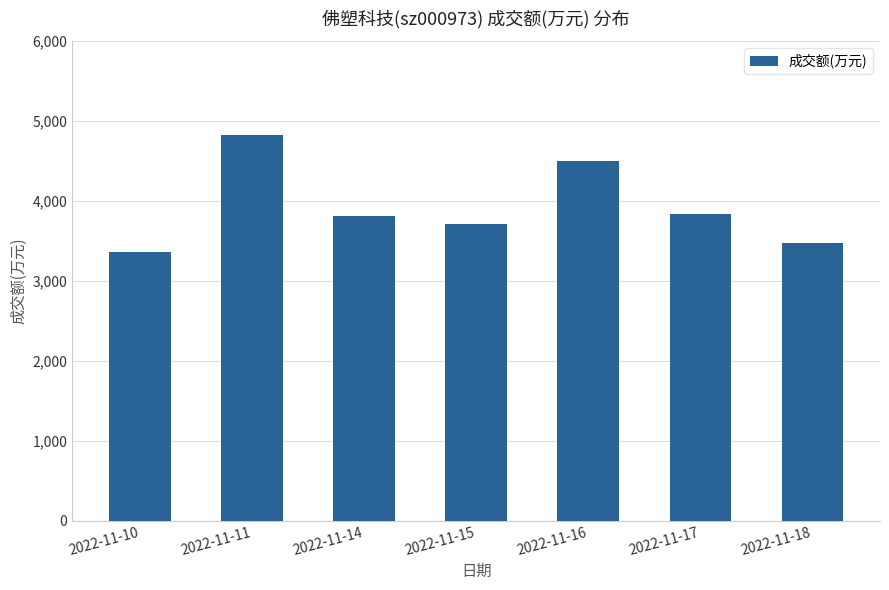

Which label corresponds to the largest value in the chart?

2022-11-11